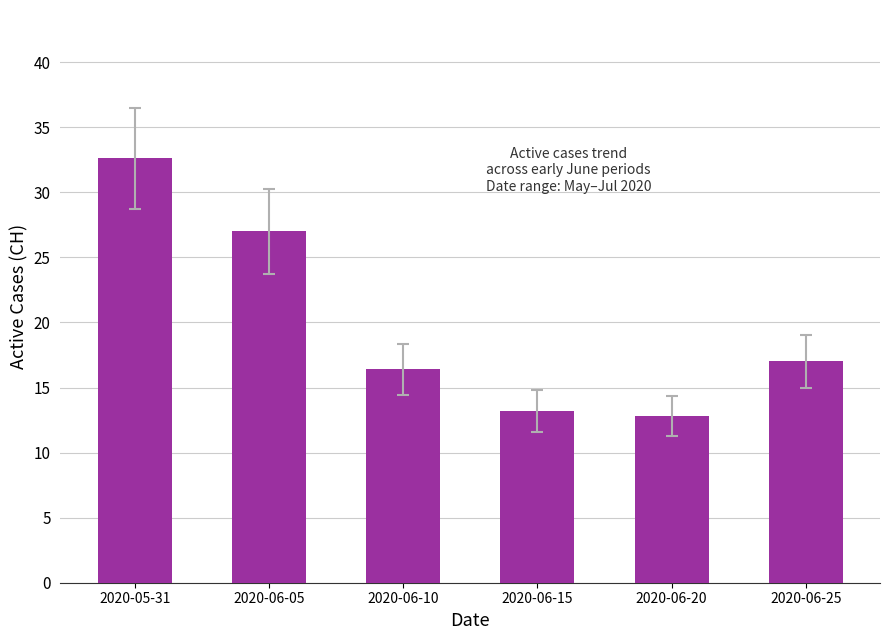

Approximately how many times larger is the value at 2020-06-20 compared to 2020-06-25?

0.8